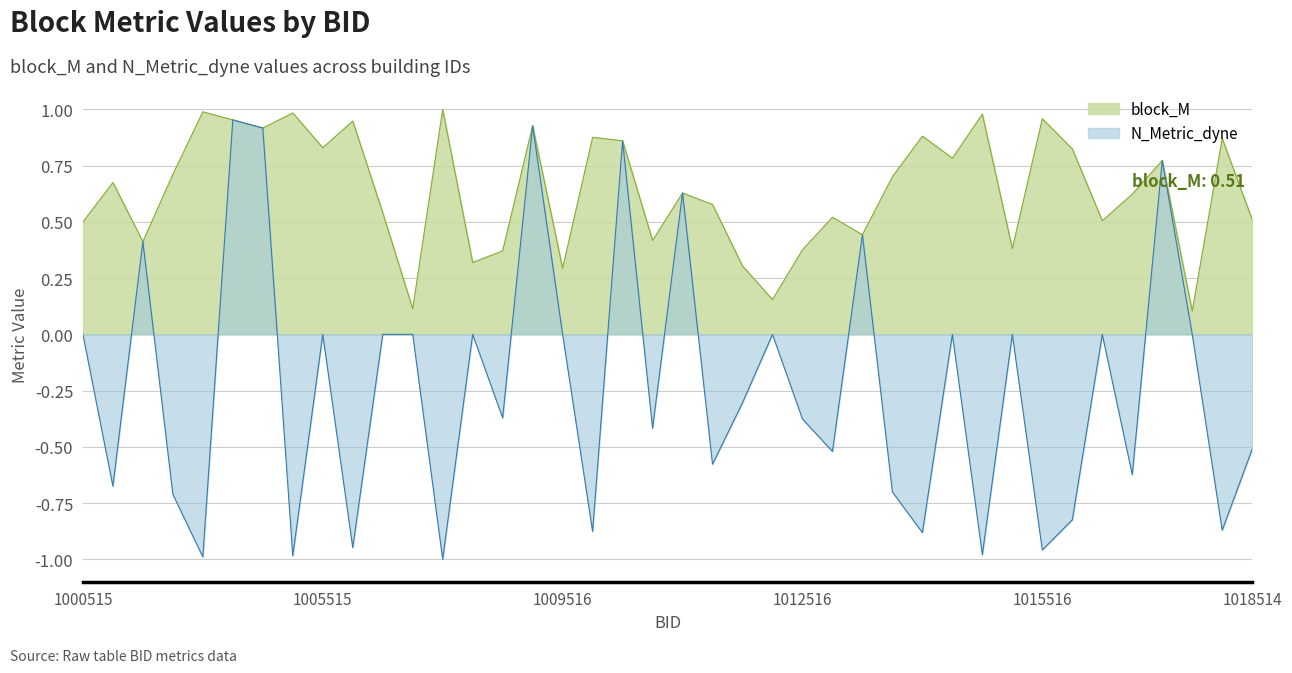

At which category does block_M reach its first local valley?

1001515